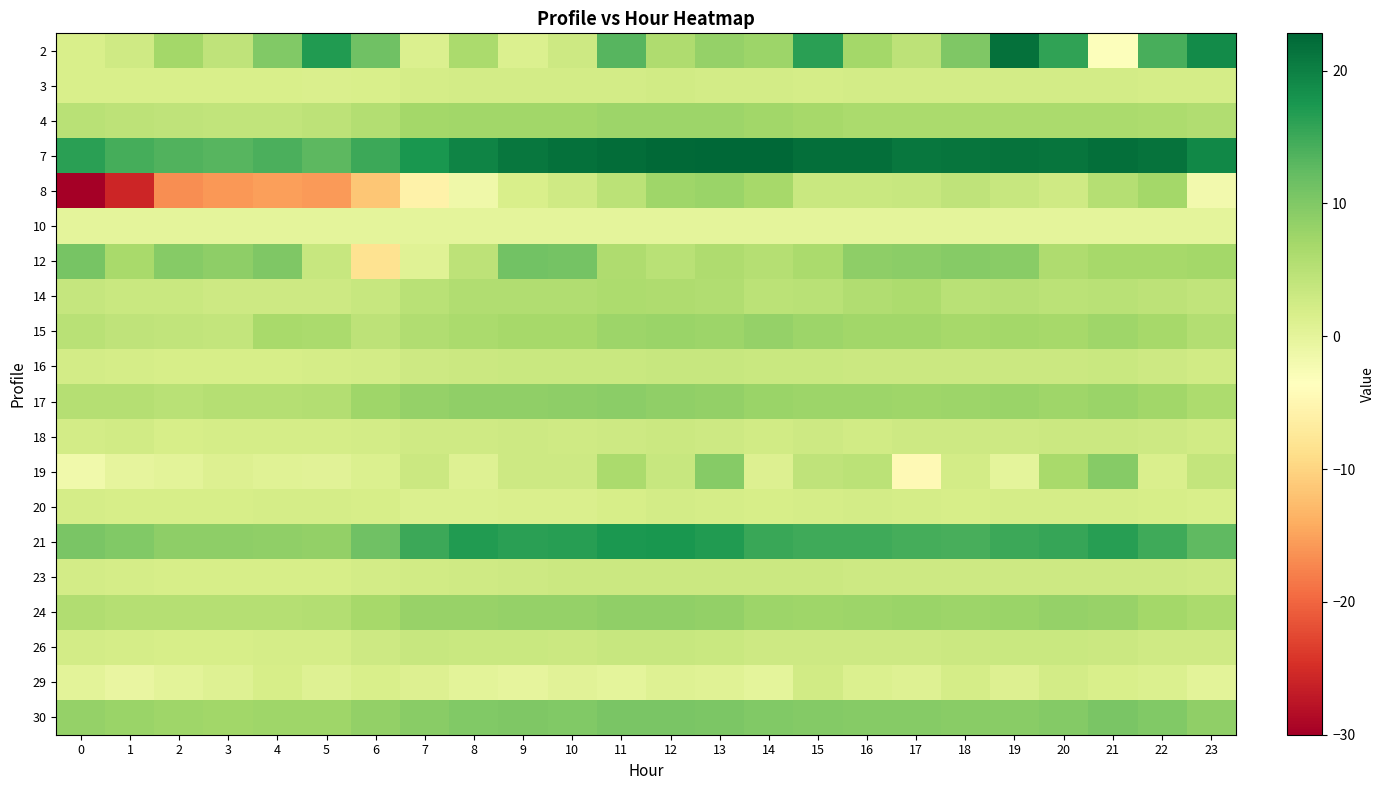

How many series are shown in this chart?

20